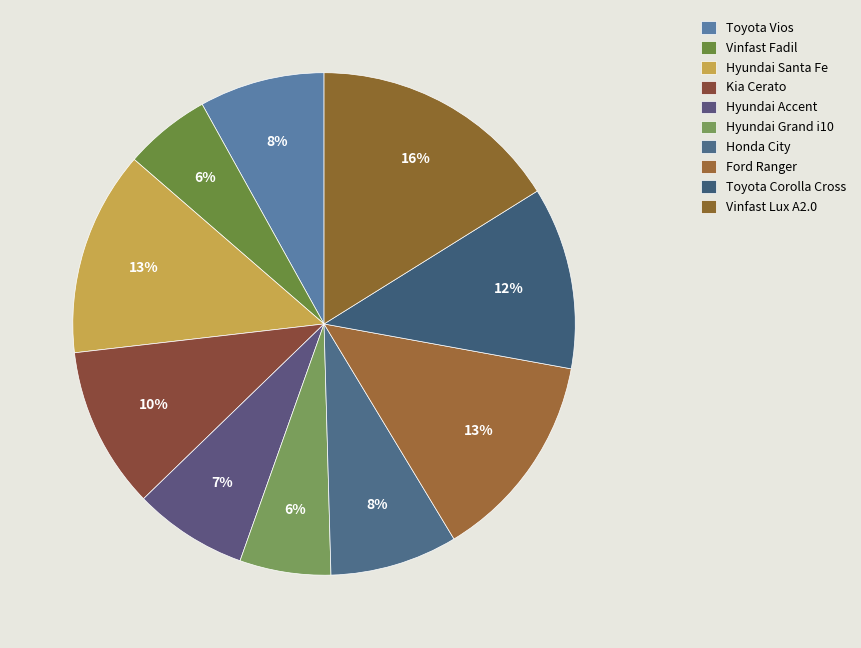

What percentage is the Kia Cerato slice, to the nearest percent?

10%